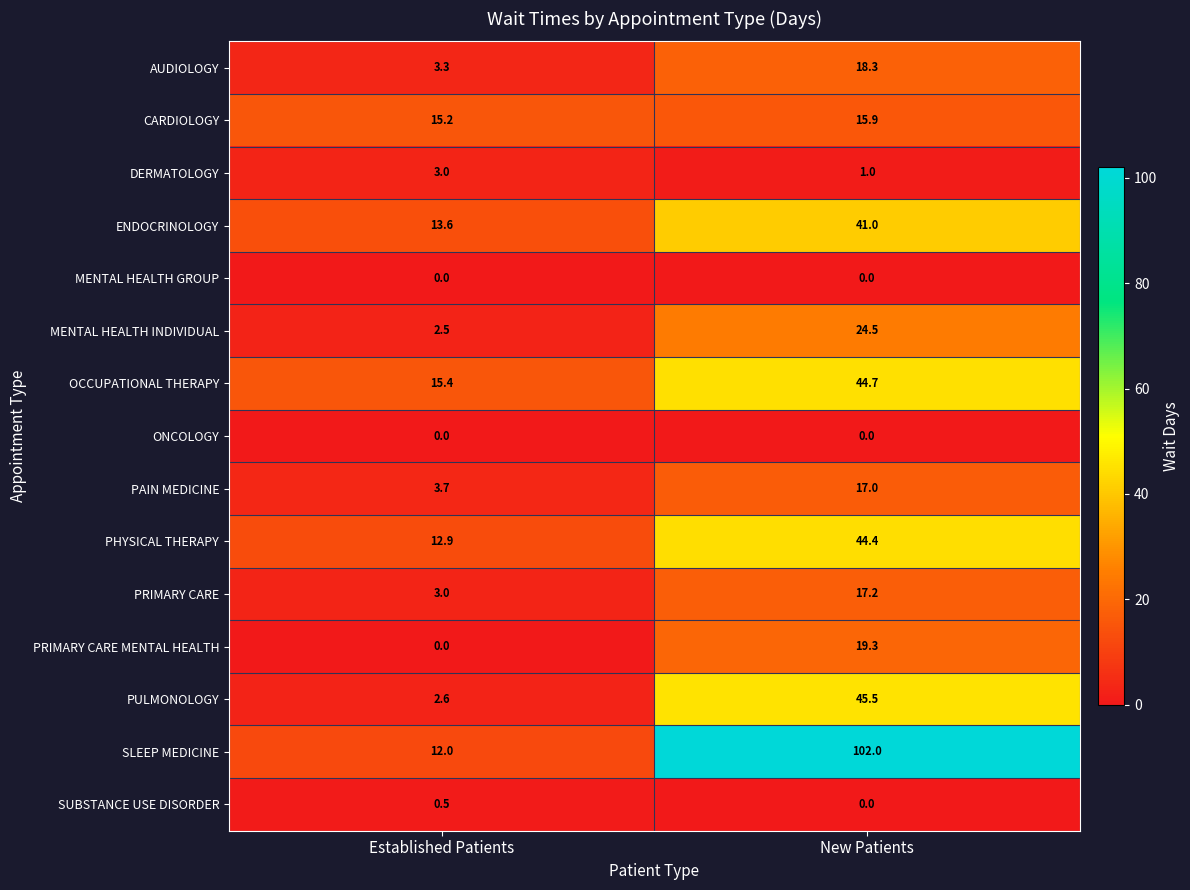

At which label does PRIMARY CARE MENTAL HEALTH first exceed 19?

New Patients